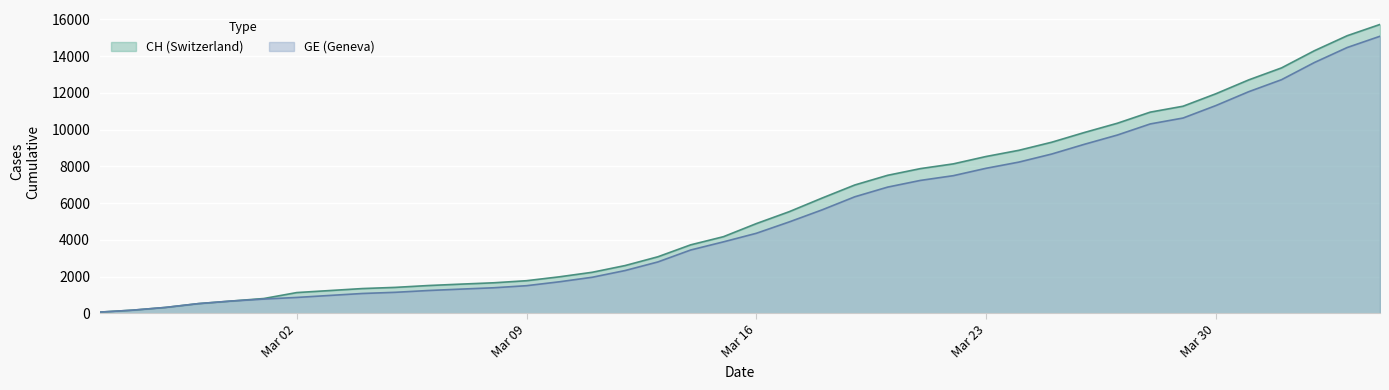

True or false: GE has more than 2 interior local peaks.

False